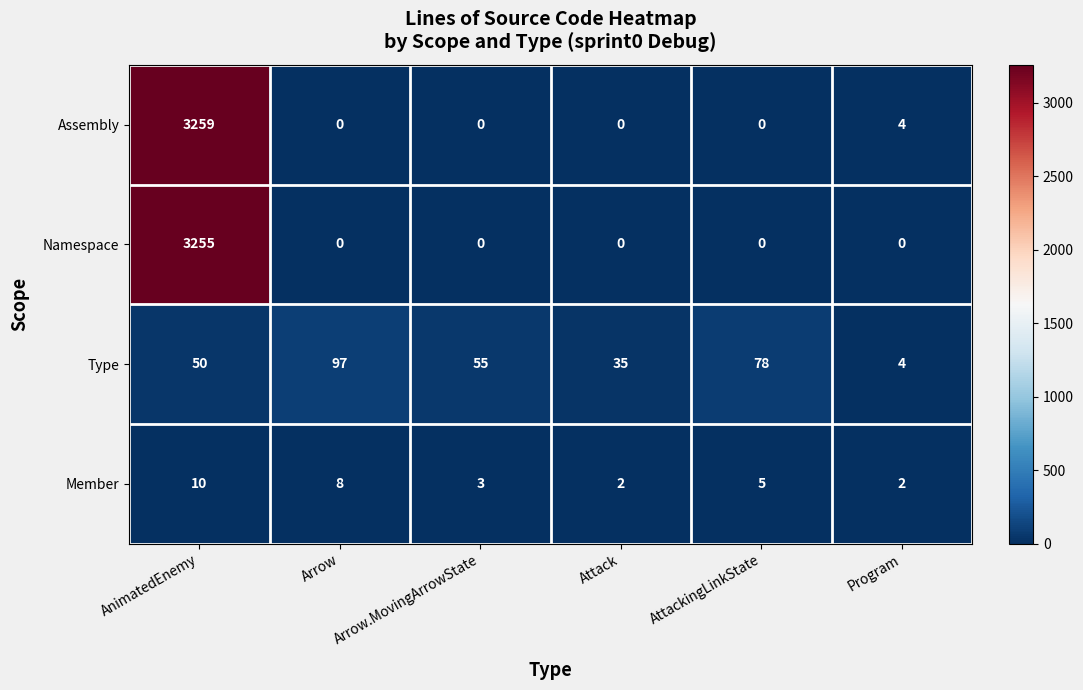

What is the difference between the maximum and minimum values in the Member series?

8